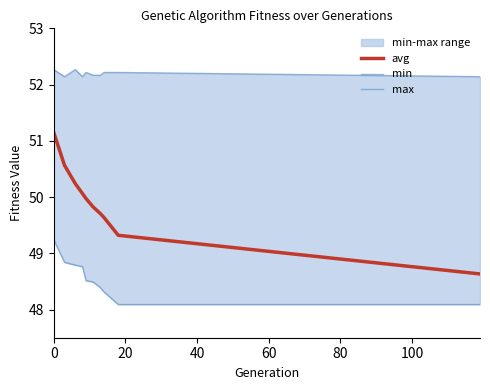

What is the maximum value for avg?

51.1